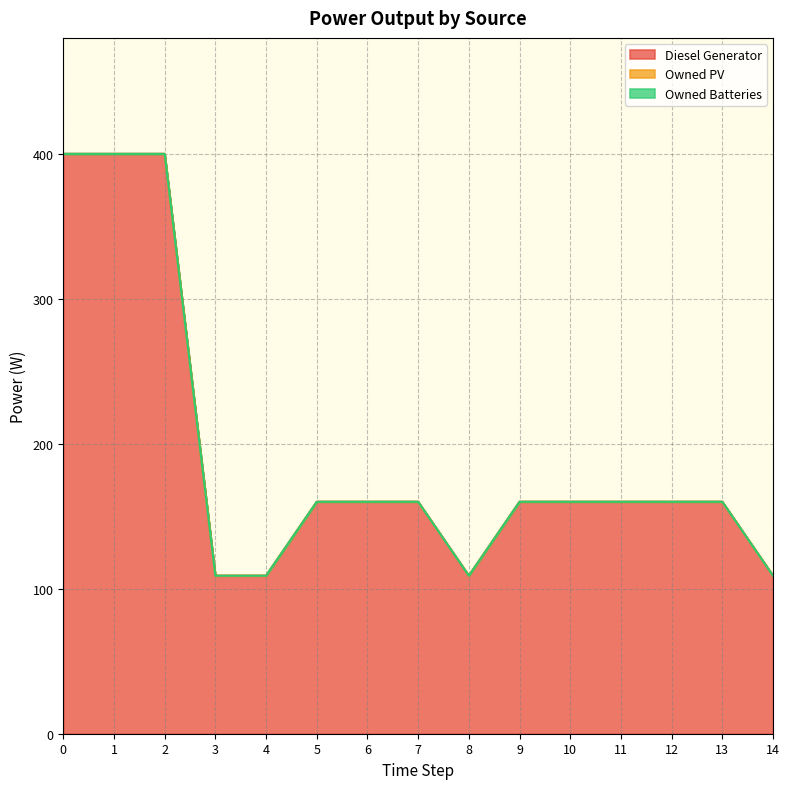

What is the lowest value of the Diesel Generator series?

109